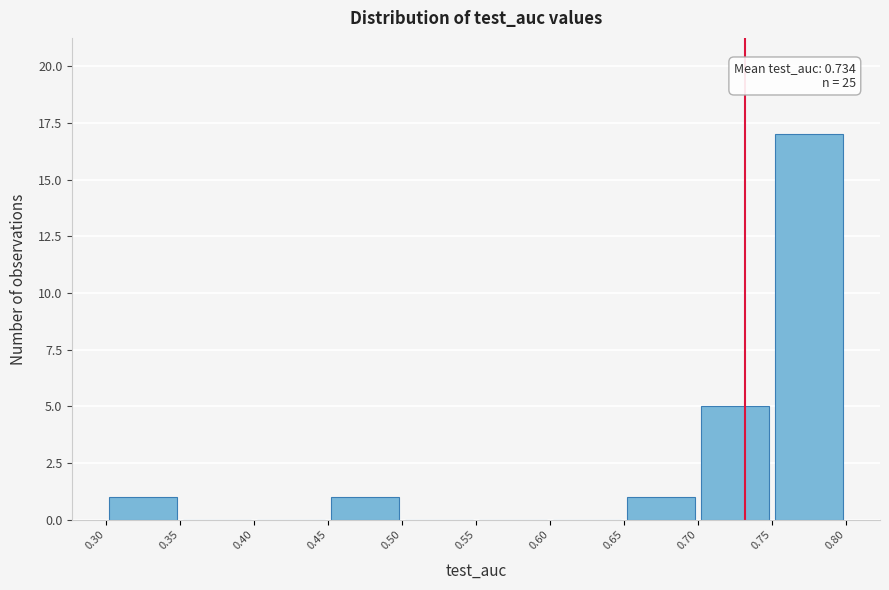

Which range on the x-axis has the tallest bar?

0.75 to 0.80